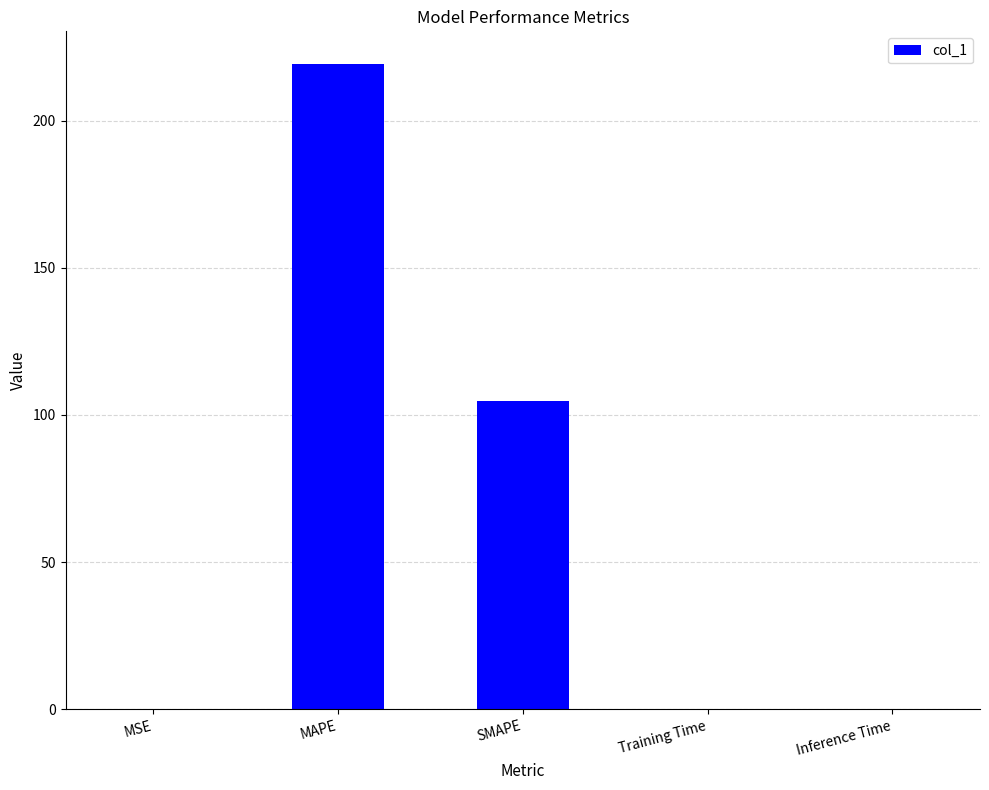

Is it true that the value at SMAPE is 104.6?

True